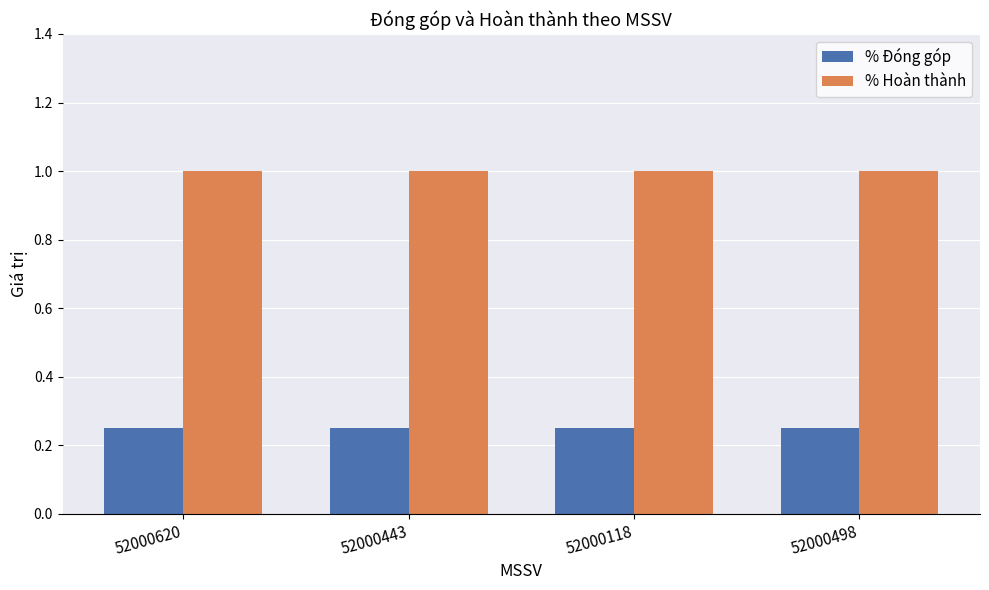

At 52000620, list the series in order from smallest to largest.

% Đóng góp, % Hoàn thành